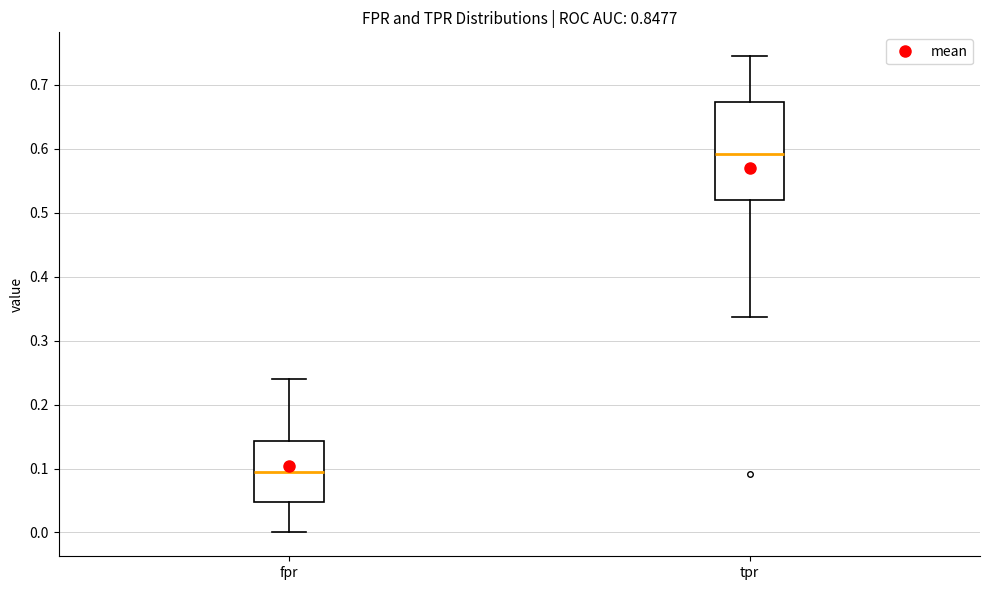

Which box has the highest median line?

tpr